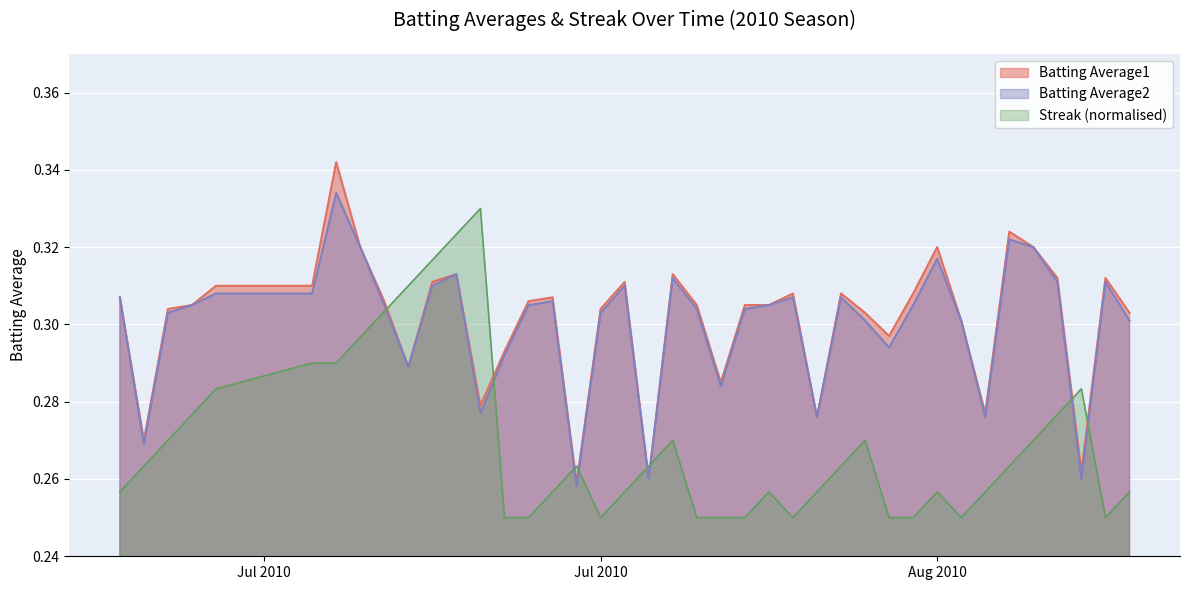

What is the total value across all series at 2010-08-07?

0.9